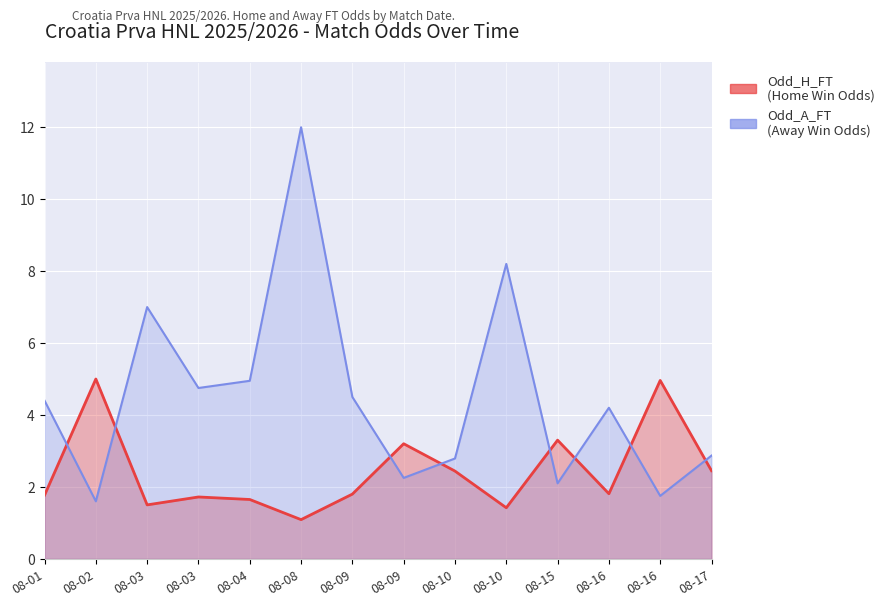

Rank the series by their maximum value, from lowest to highest.

Odd_H_FT, Odd_A_FT